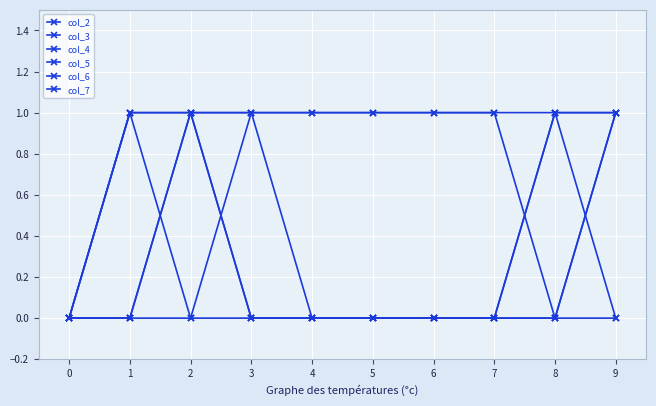

Is this an area chart (filled region under the line)?

No